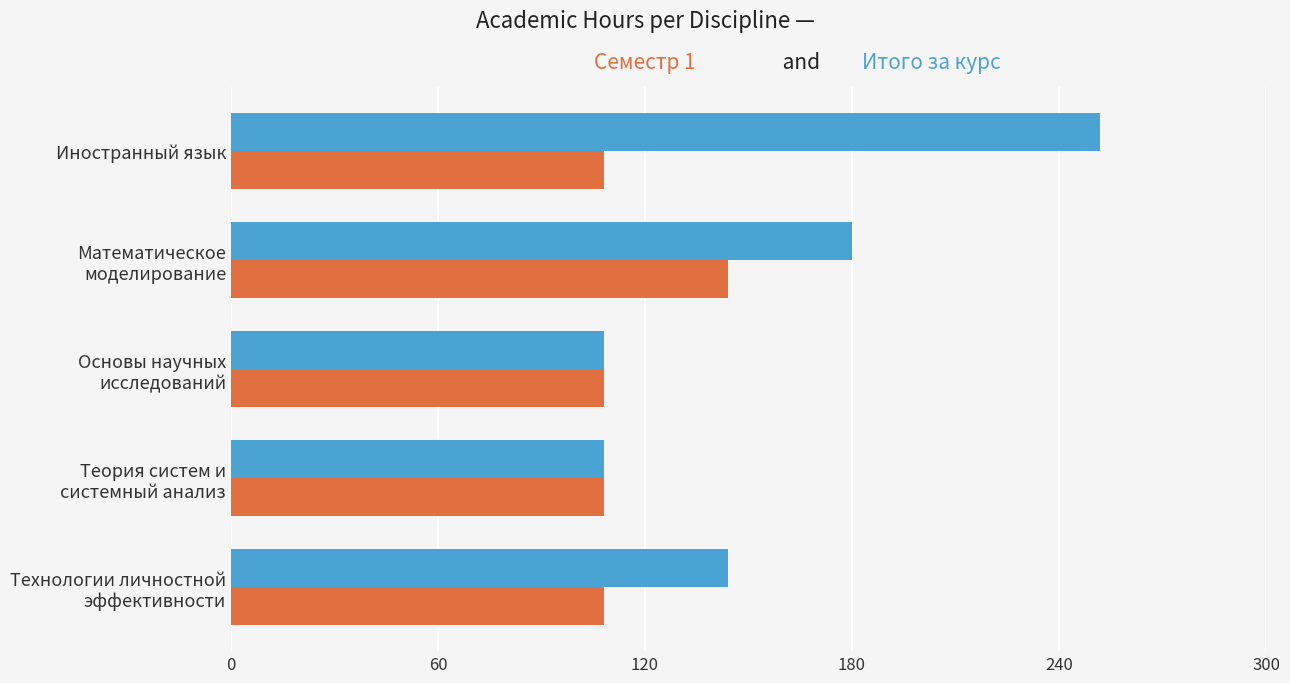

What is the total value across all series at Иностранный язык?

360